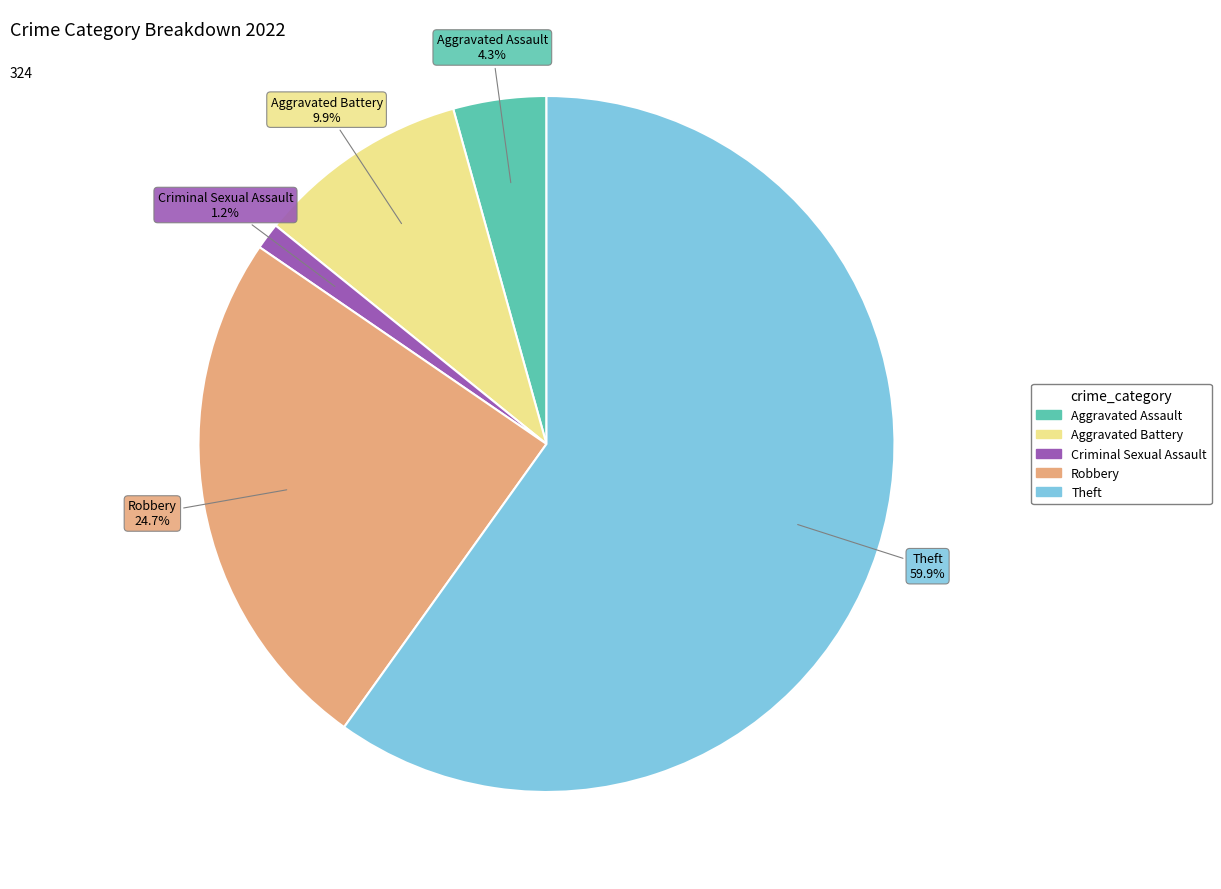

How many slices are in this pie chart?

5